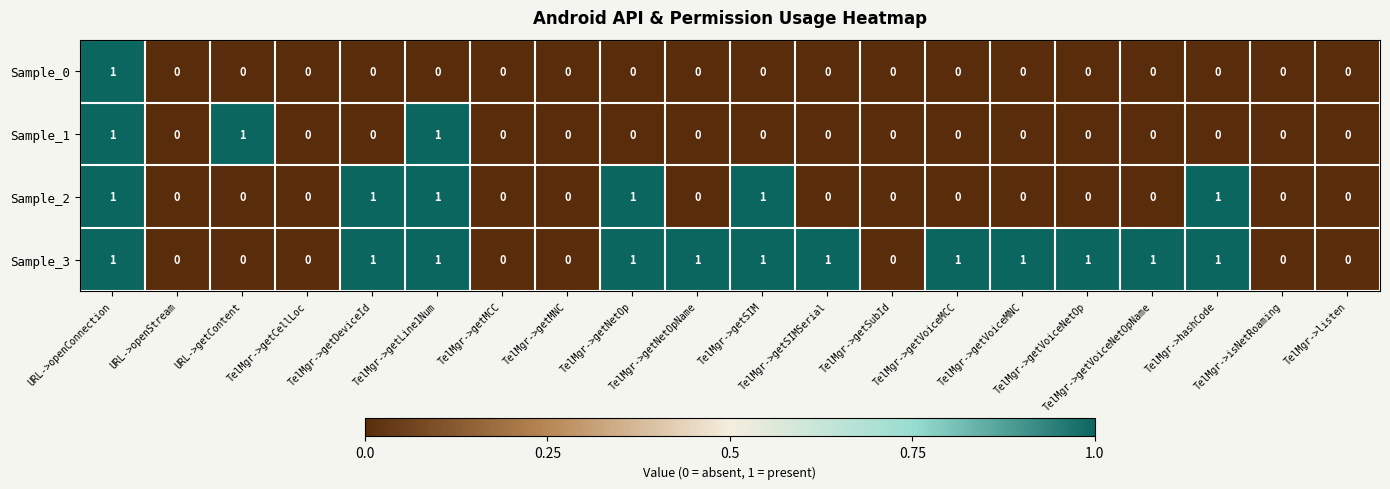

Which series has the largest total across all categories?

Sample_3